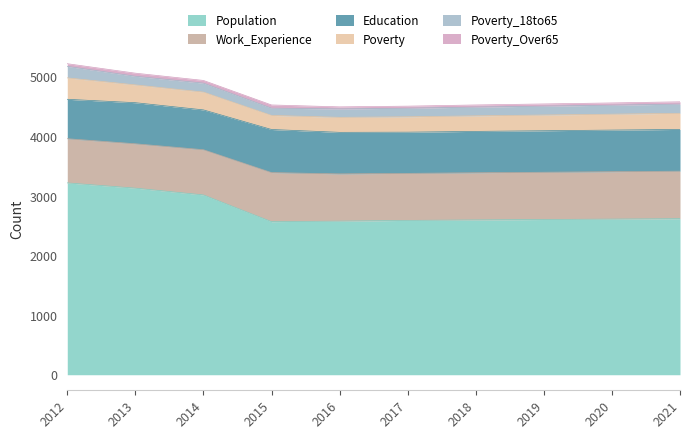

True or false: Population and Poverty_18to65 intersect in this chart.

False